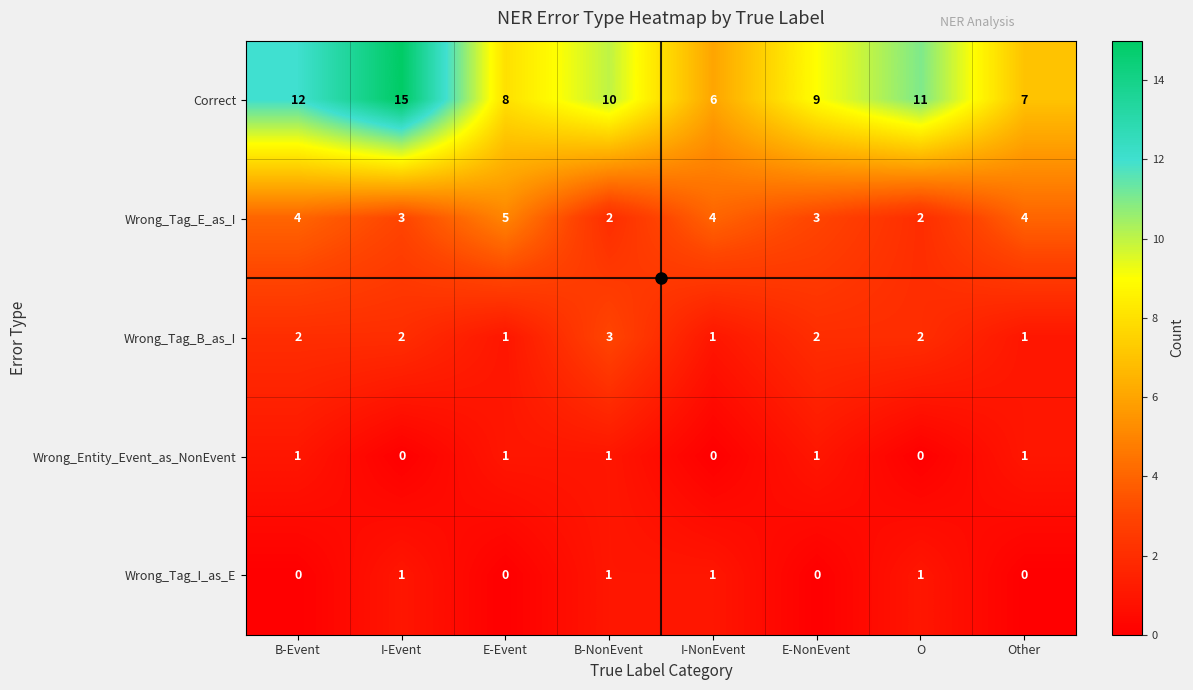

Rank the series at I-Event from highest to lowest value.

Correct, Wrong_Tag_E_as_I, Wrong_Tag_B_as_I, Wrong_Tag_I_as_E, Wrong_Entity_Event_as_NonEvent